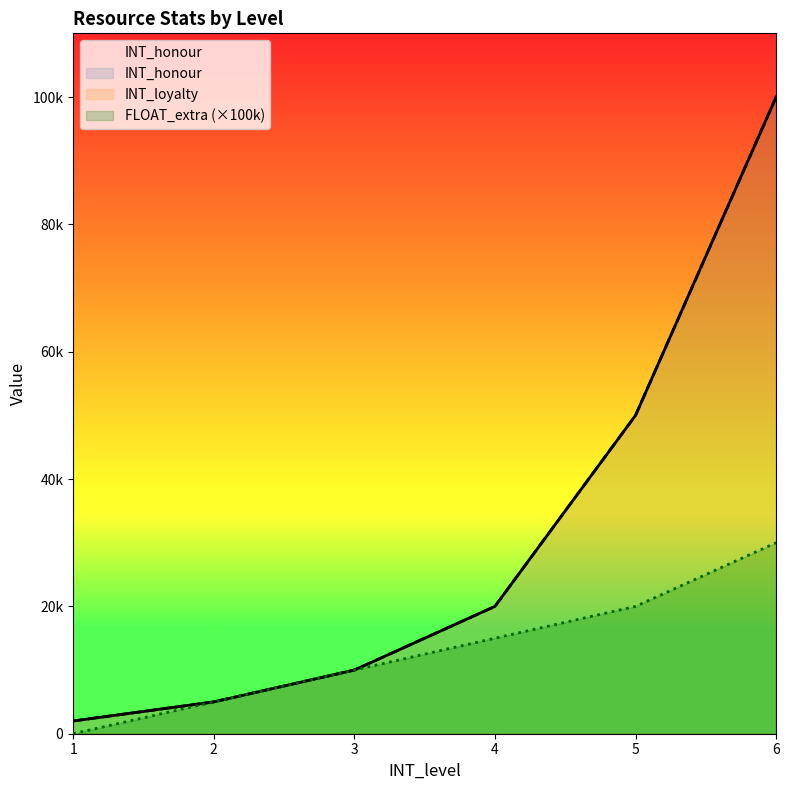

How many data points in FLOAT_extra are above 15000?

2